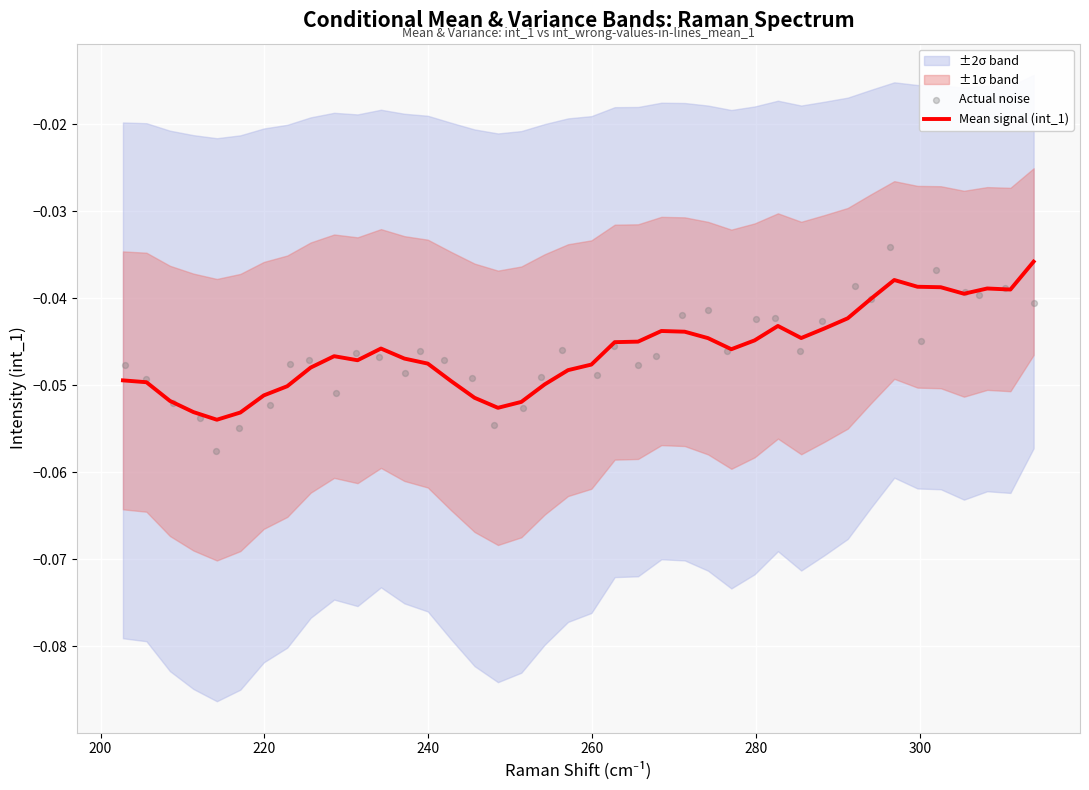

Which series has the largest total across all categories?

Mean signal (int_1)